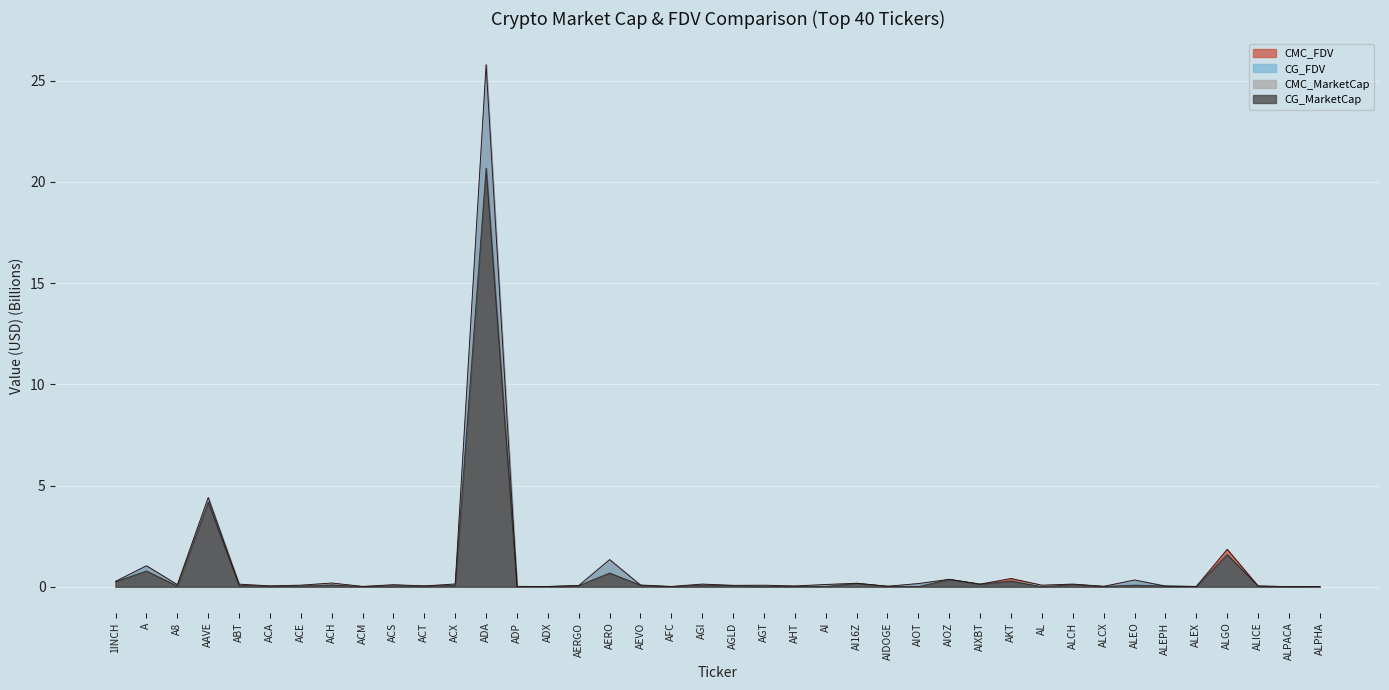

Which series ends up on top after the final intersection of CMC_FDV and CMC_MarketCap?

CMC_FDV